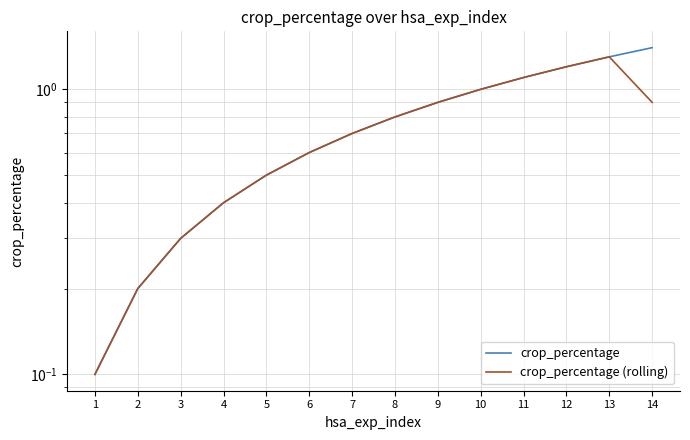

Which series has the largest total across all categories?

crop_percentage